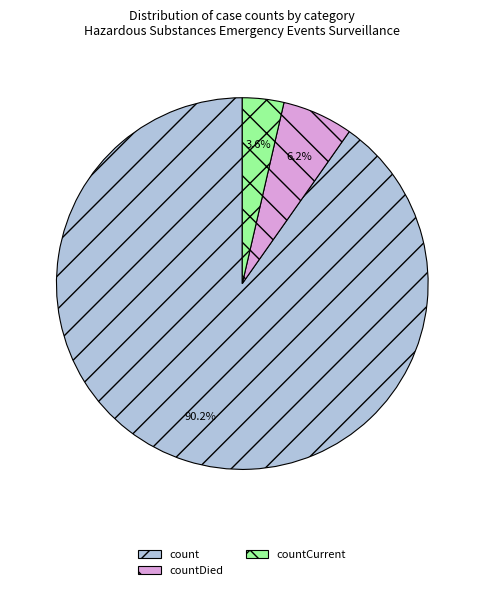

Count the number of slices in the pie.

3